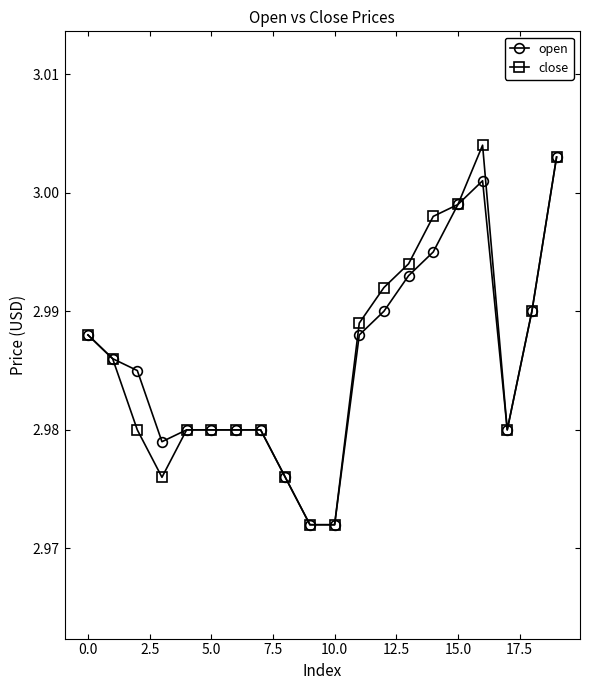

What are all the series names shown in the legend?

open, close